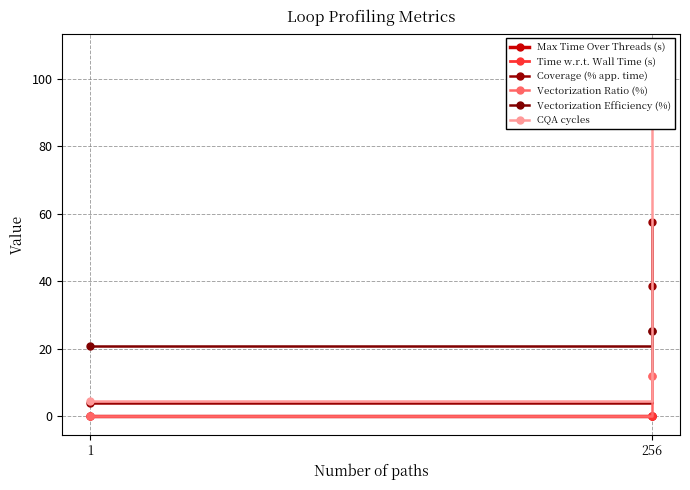

Does the chart display data point markers on the line(s)?

Yes